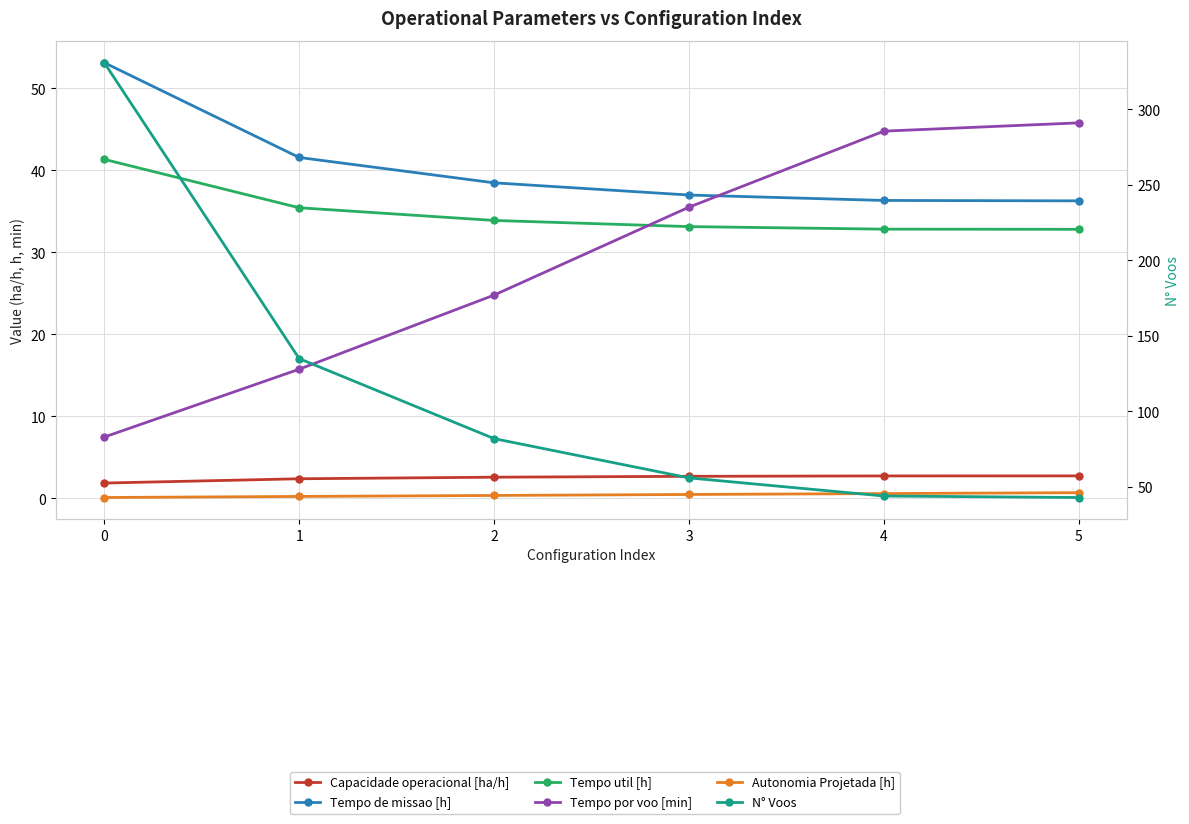

Reading left to right, list all the values displayed in this chart.

Capacidade operacional [ha/h]: 0=1.9	1=2.4	2=2.6	3=2.7	4=2.8	5=2.8
Tempo de missao [h]: 0=53.1	1=41.6	2=38.5	3=37.0	4=36.3	5=36.3
Tempo util [h]: 0=41.4	1=35.5	2=33.9	3=33.1	4=32.8	5=32.8
Tempo por voo [min]: 0=7.5	1=15.8	2=24.8	3=35.5	4=44.8	5=45.8
Autonomia Projetada [h]: 0=0.1	1=0.2	2=0.4	3=0.5	4=0.6	5=0.7
N° Voos: 0=331.0	1=135.0	2=82.0	3=56.0	4=44.0	5=43.0